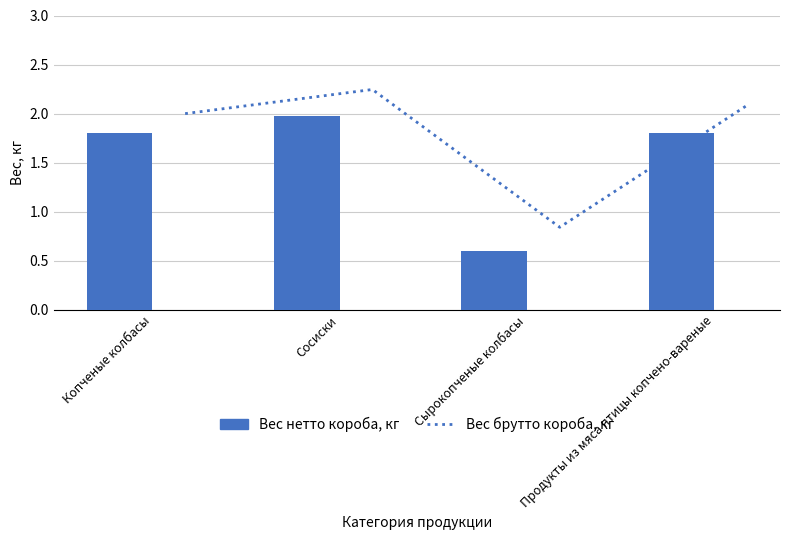

At which category is the sum across all series the highest?

Сосиски